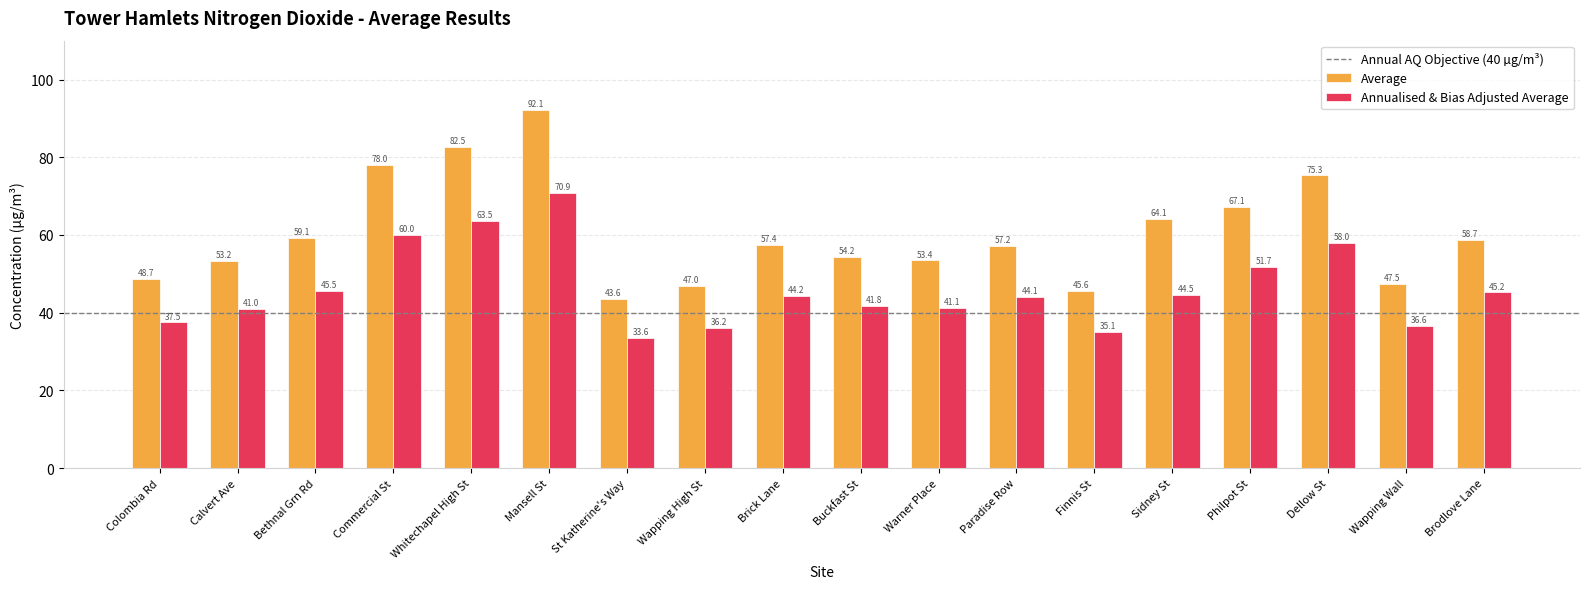

Is the value of Average at Dellow St greater than the value of Annualised & Bias Adjusted Average at Commercial St?

Yes